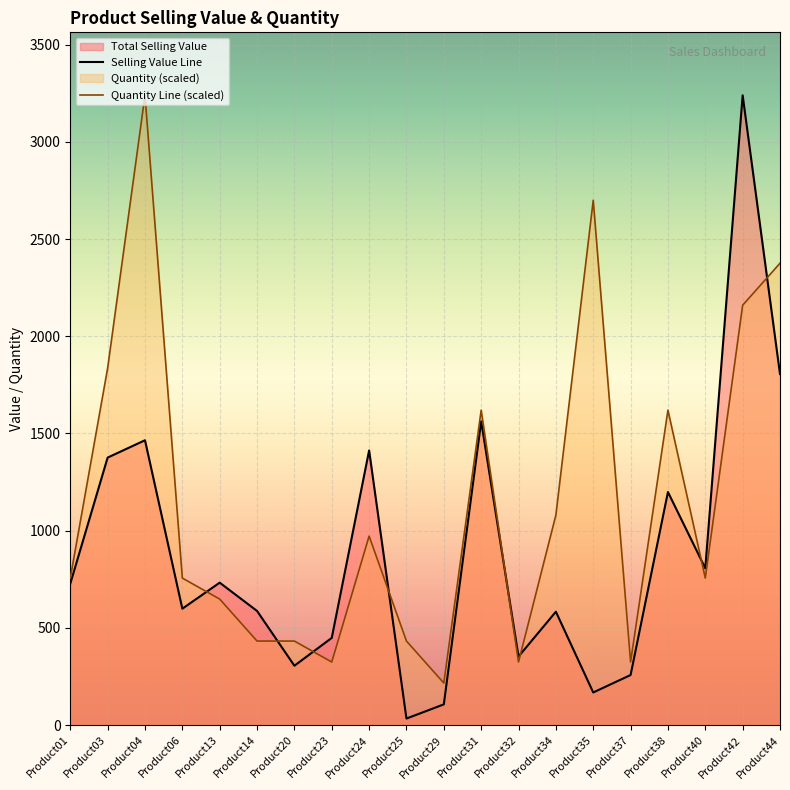

Is it true that Selling Value Line equals 257.3 at Product37?

True